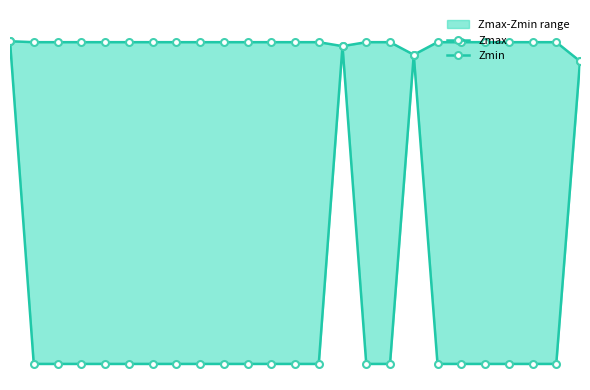

Rank the series by their average value, from highest to lowest.

Zmax, Zmin